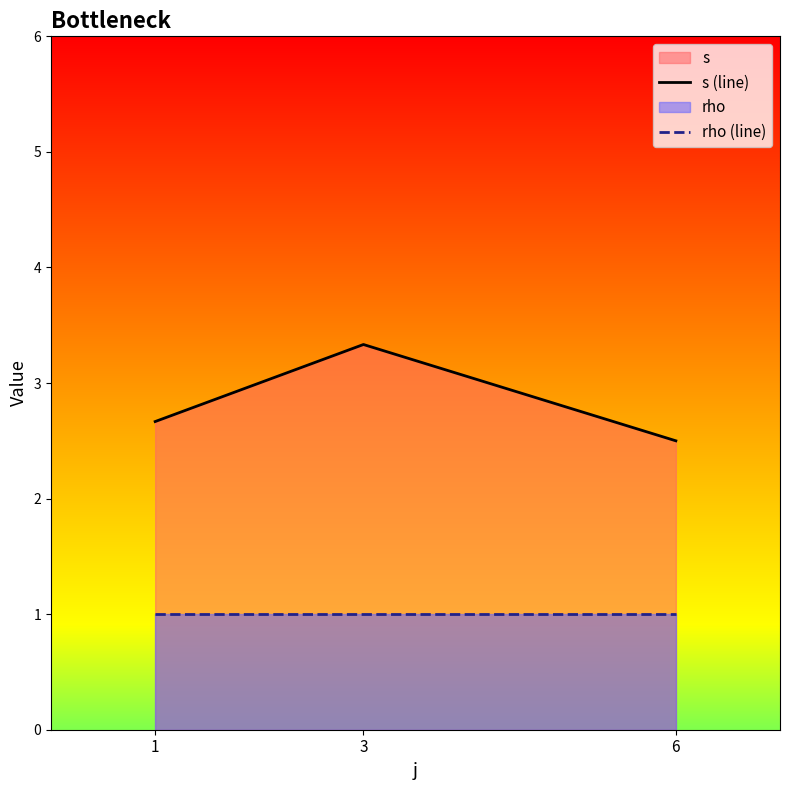

At which category is the sum across all series the highest?

3